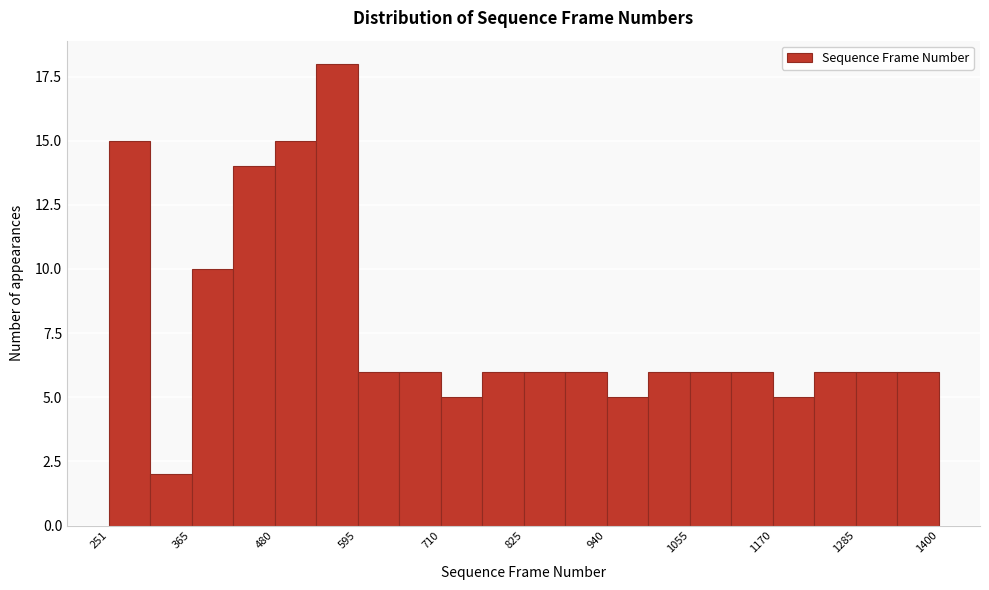

Read against the x-axis, roughly where is the centre of the tallest bar?

560